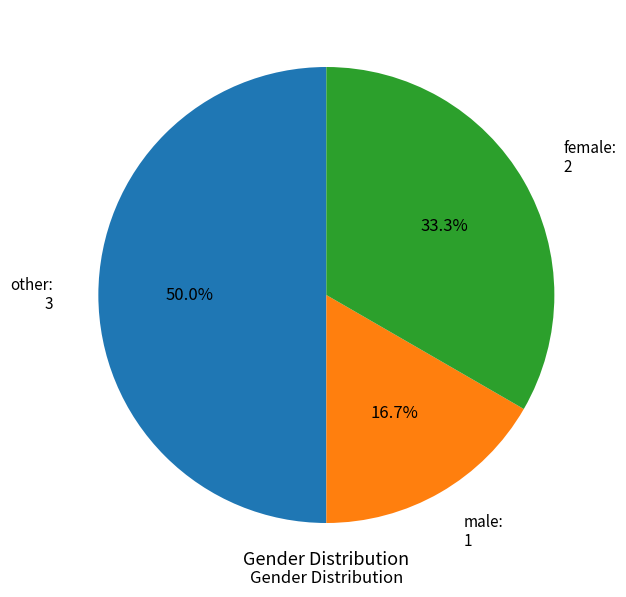

How many slices are in this pie chart?

3